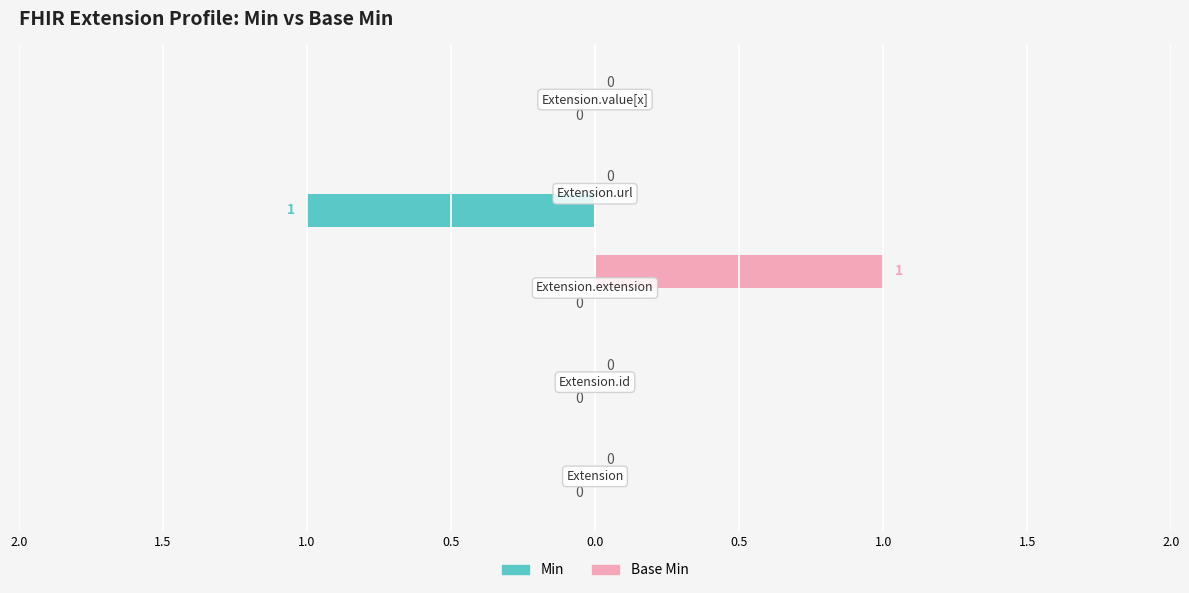

Reading left to right, list all the values displayed in this chart.

Min: 2.0=0	1.5=0	1.0=0	0.5=-1	0.0=0
Base Min: 2.0=0	1.5=0	1.0=1	0.5=0	0.0=0